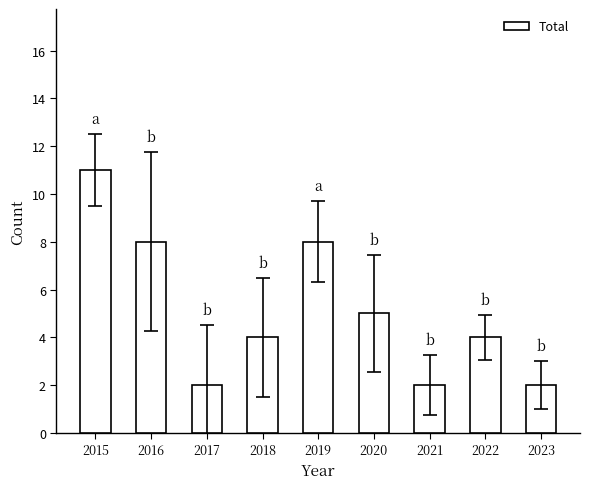

What is the value of the 1st bar from the left?

11